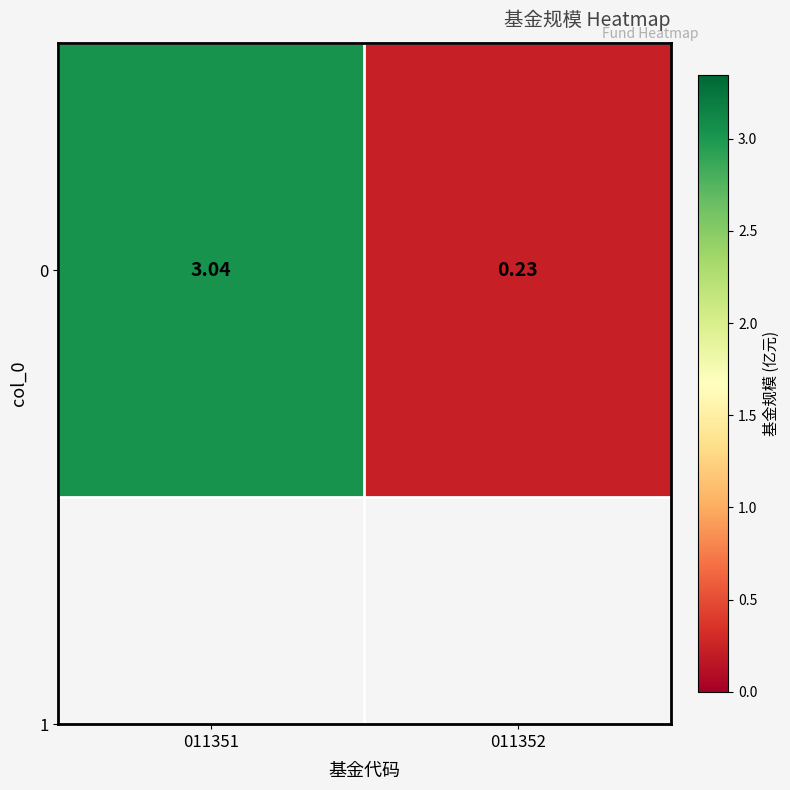

Reading left to right, extract all data points from this chart.

011351=3.0	011352=0.2